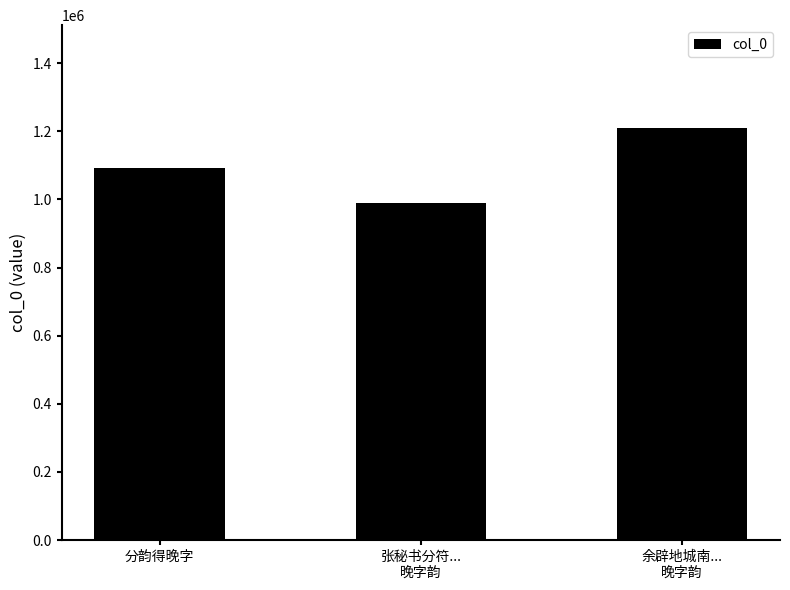

What is the sum of the values at 分韵得晚字 and 张秘书分符...
晚字韵?

2081137